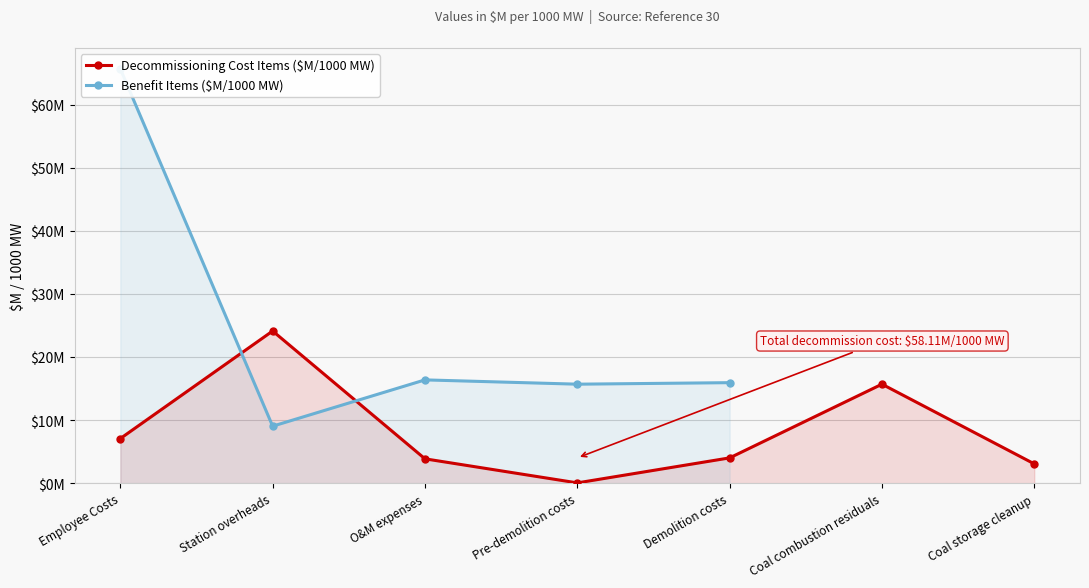

How many values are below 4?

3